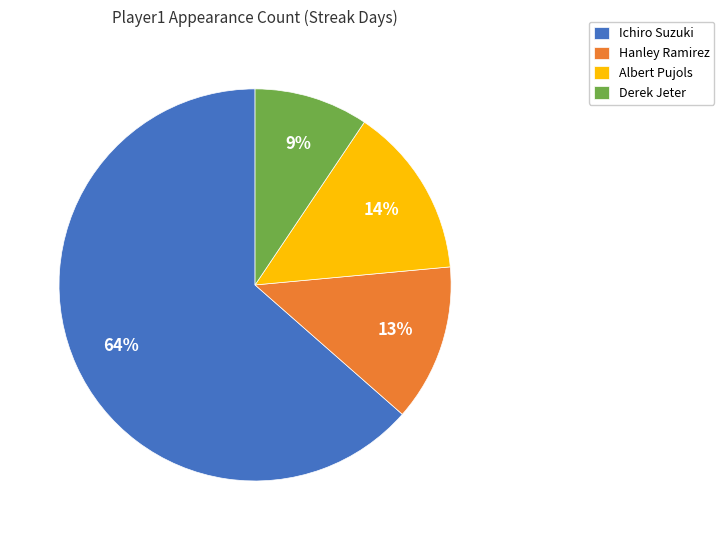

How many slices are in this pie chart?

4